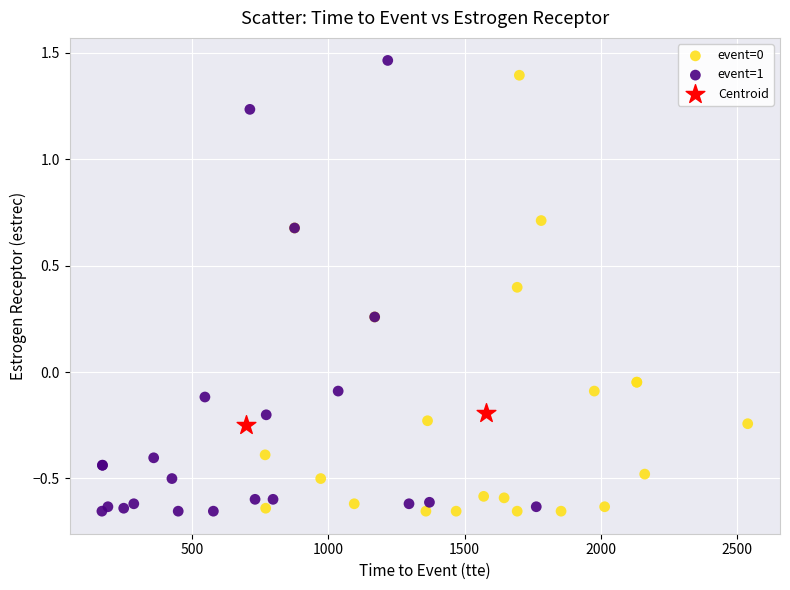

Which series reaches the maximum Y coordinate?

event=1